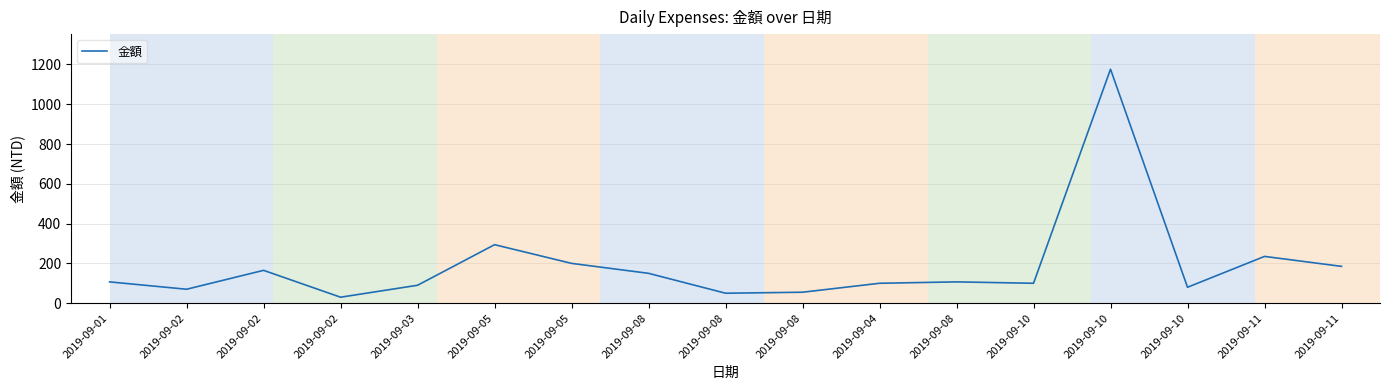

Does the chart have visible grid lines?

Yes